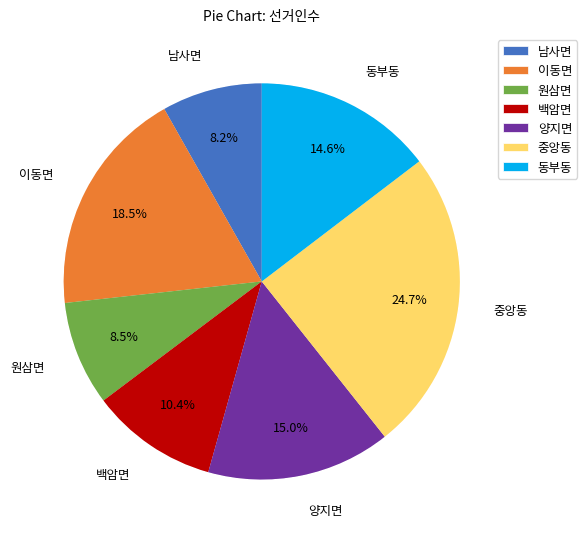

To the nearest percent, what portion does 원삼면 represent?

9%